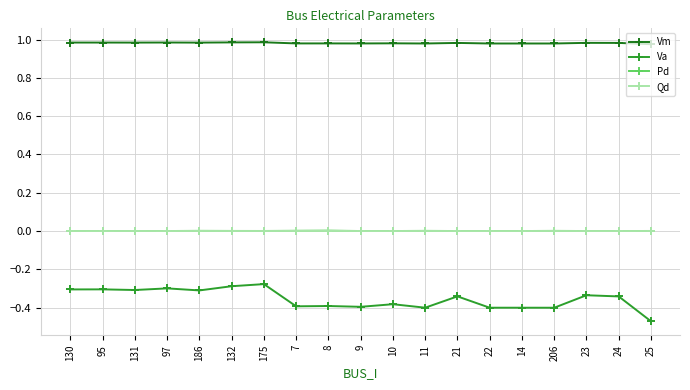

At which category does the chart reach its minimum across all series?

25